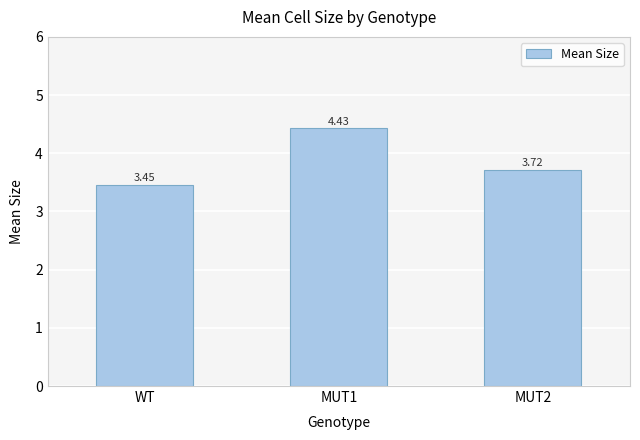

List the labels in order of value, smallest first.

WT, MUT2, MUT1